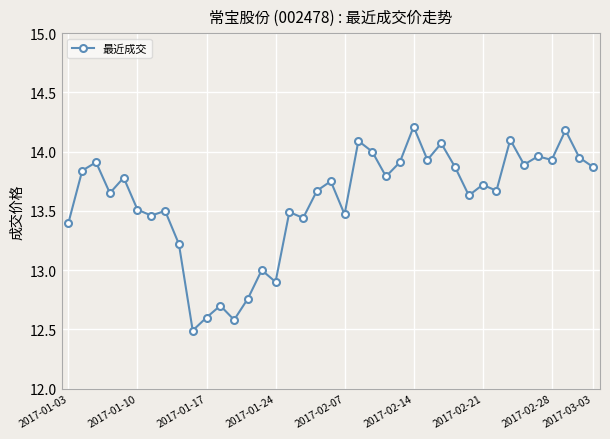

What is the minimum value shown in the chart?

12.5